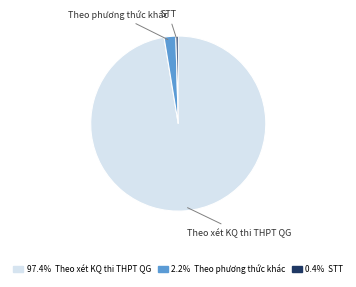

What is the largest slice in the pie chart?

Theo xét KQ thi THPT QG